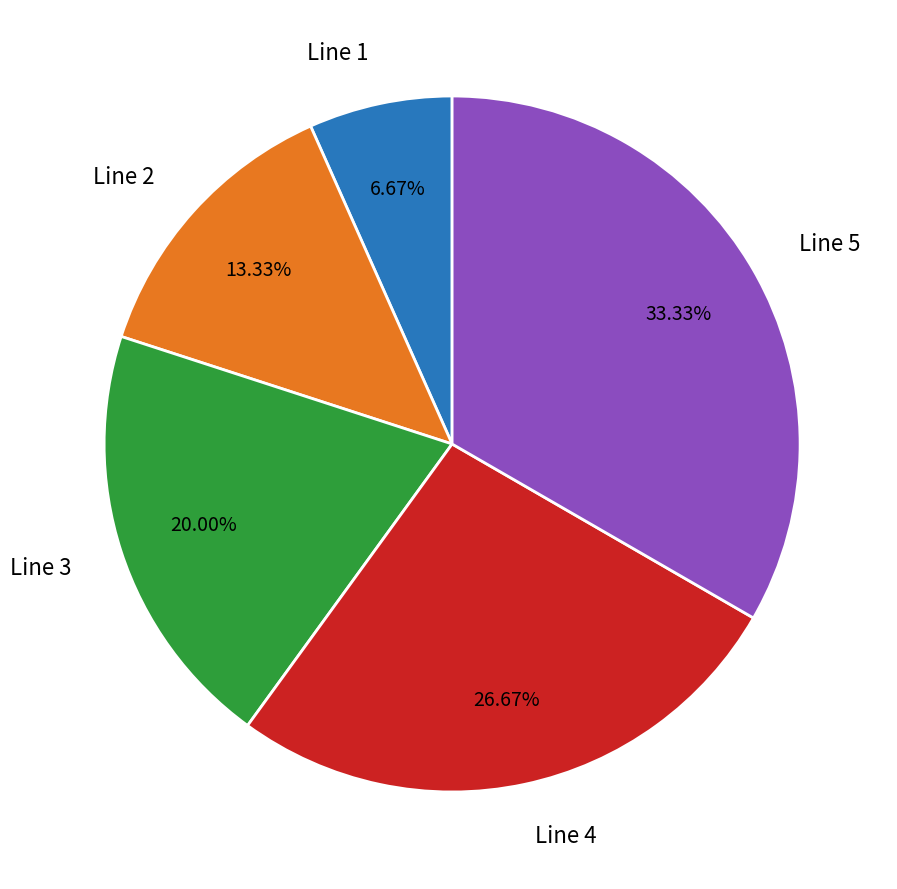

What percentage do Line 5 and Line 1 together represent?

40.0%